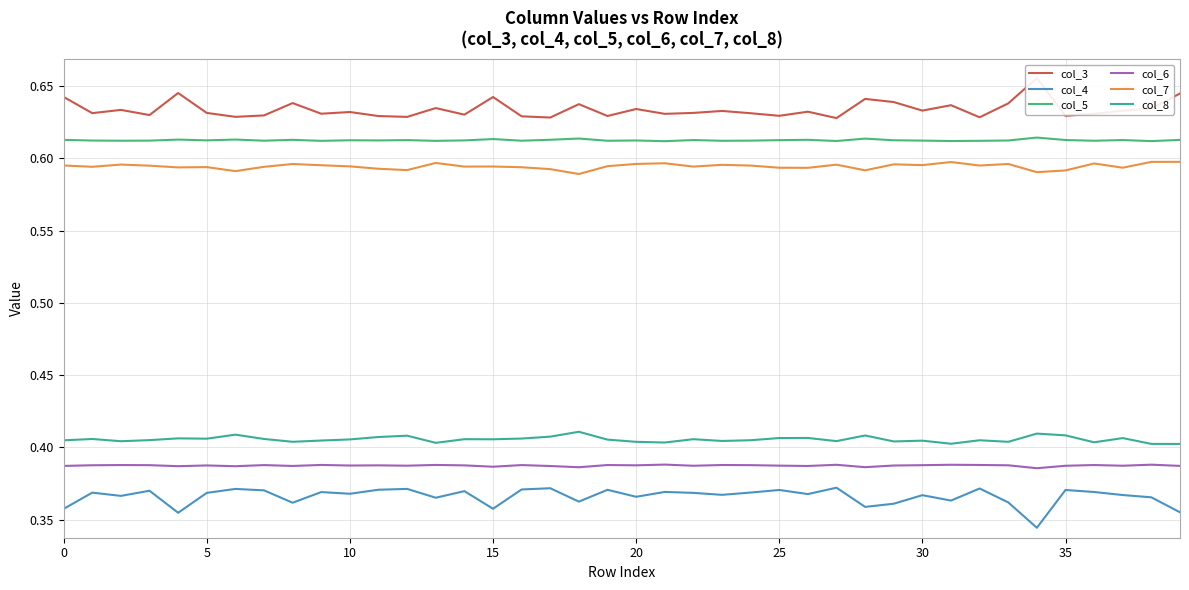

The value of col_5 at 30 is 0.3. True or false?

False